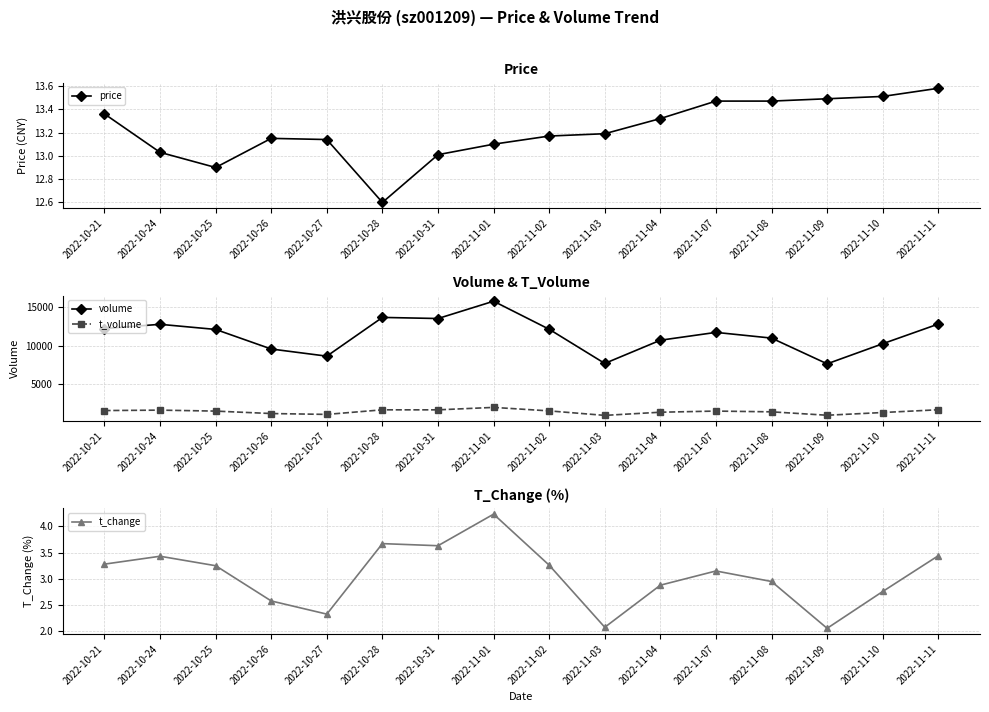

Reading right to left, extract all data points from this chart.

price: 13.6	13.5	13.5	13.5	13.5	13.3	13.2	13.2	13.1	13.0	12.6	13.1	13.2	12.9	13.0	13.4
volume: 12789.0	10252.0	7662.0	10978.0	11714.0	10704.0	7713.0	12117.0	15732.0	13501.0	13644.0	8650.0	9571.0	12094.0	12755.0	12202.0
t_volume: 1741.0	1385.0	1034.0	1473.0	1571.0	1423.0	1016.0	1595.0	2045.0	1730.0	1732.0	1142.0	1253.0	1568.0	1692.0	1638.0
t_change: 3.4	2.8	2.1	3.0	3.1	2.9	2.1	3.3	4.2	3.6	3.7	2.3	2.6	3.2	3.4	3.3